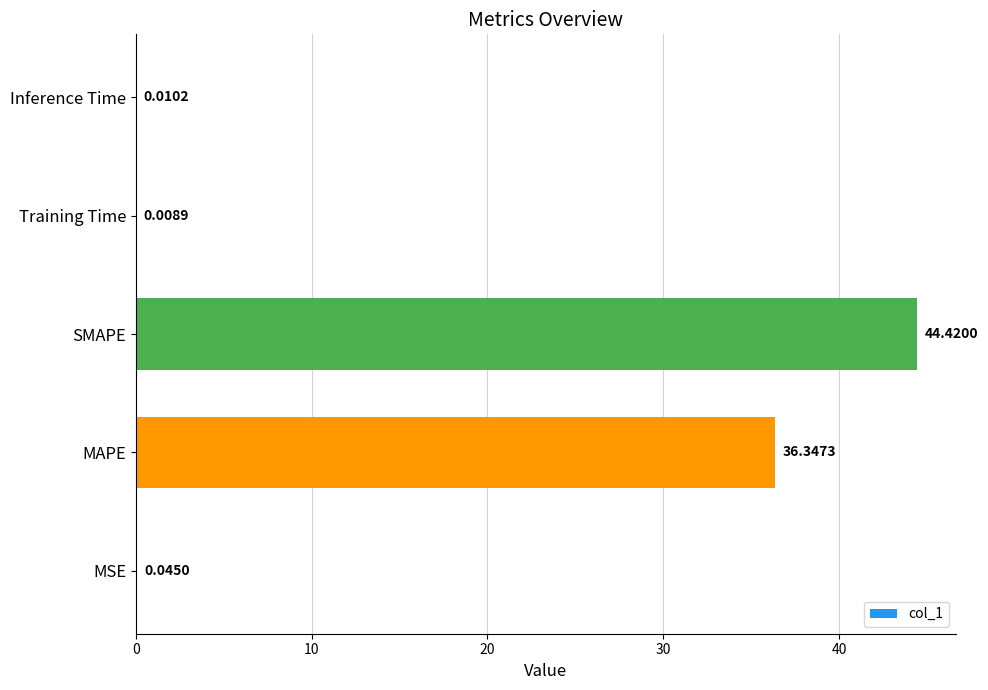

What is the sum of all values?

80.8